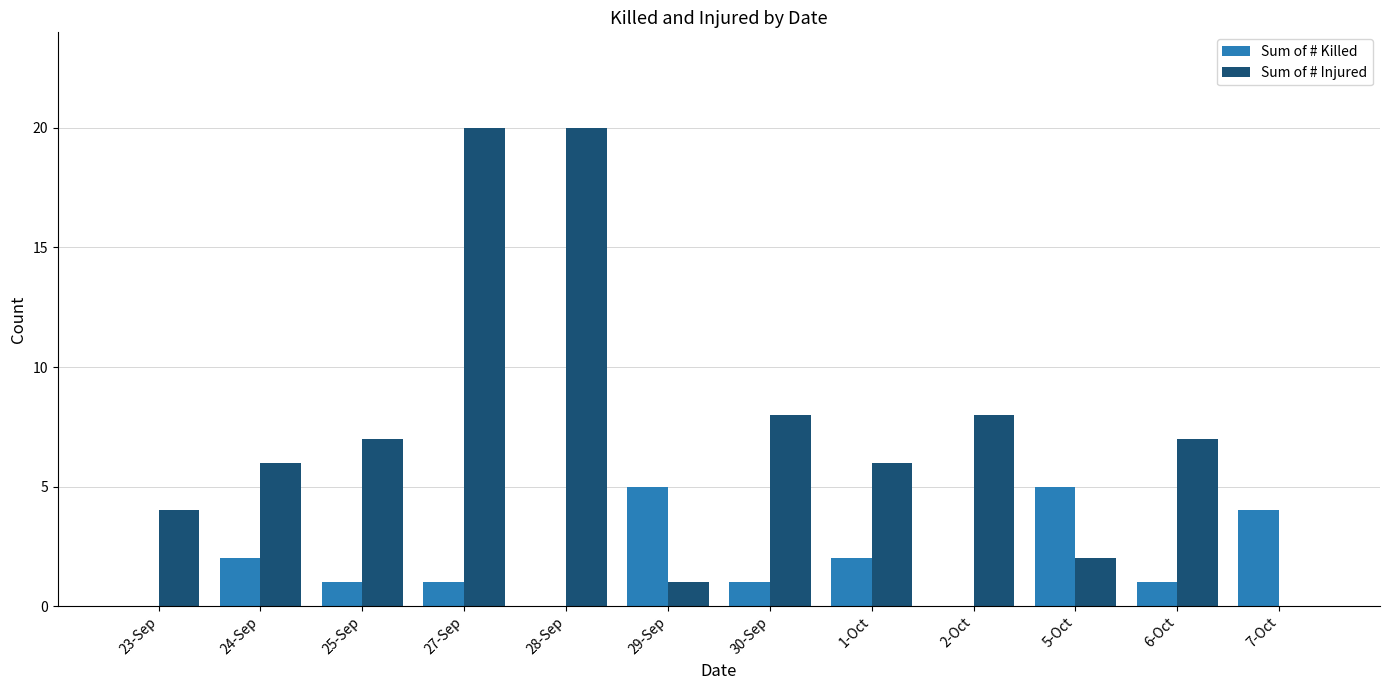

True or false: Sum of # Injured has a value of 20 at 28-Sep.

True